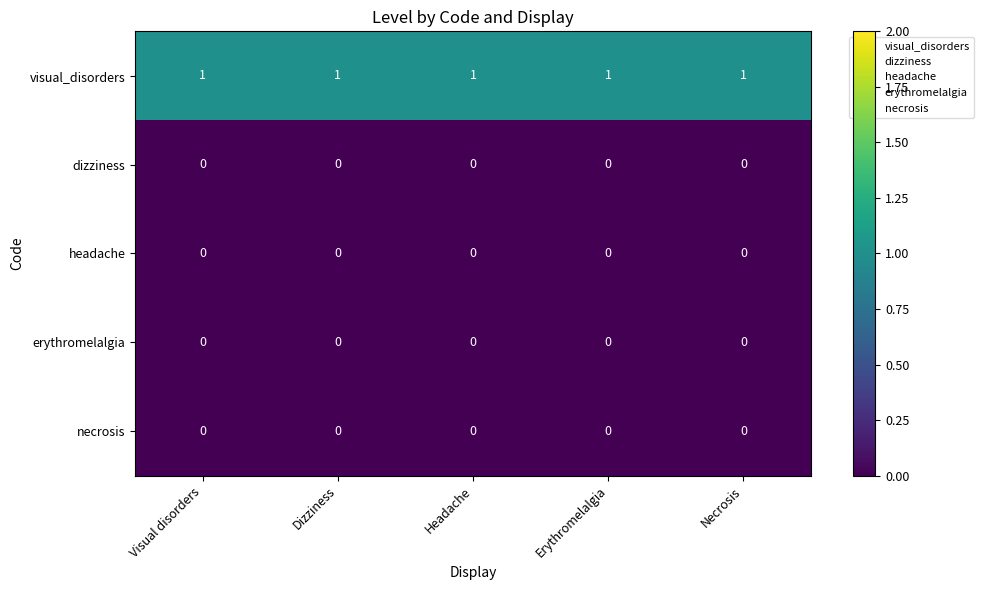

Is it true that erythromelalgia equals 0 at Headache?

True